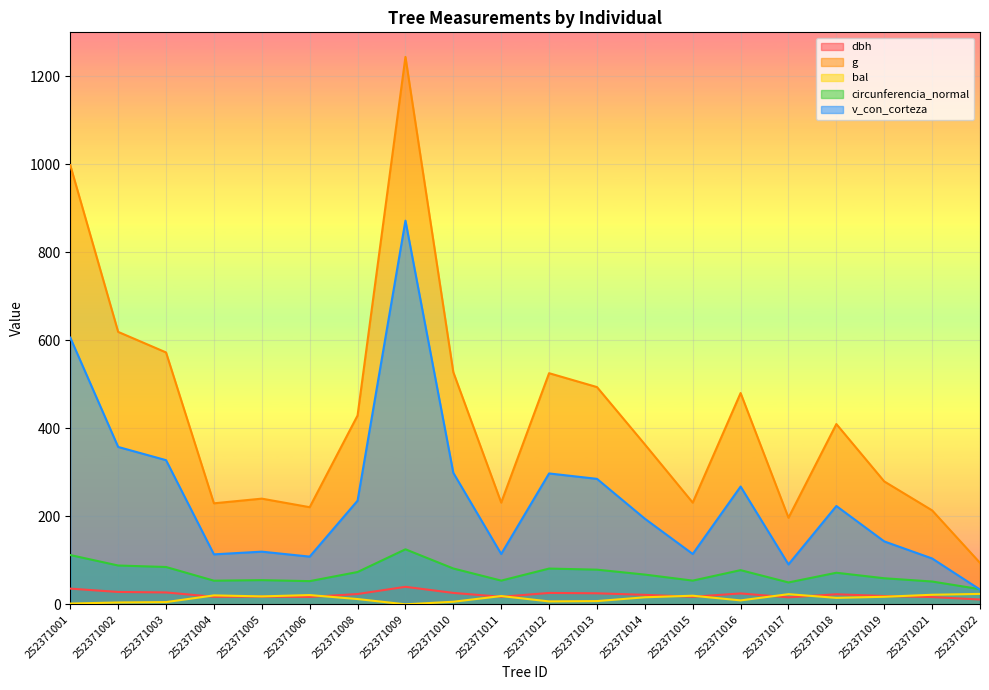

How many interior local peaks does the g series have?

5